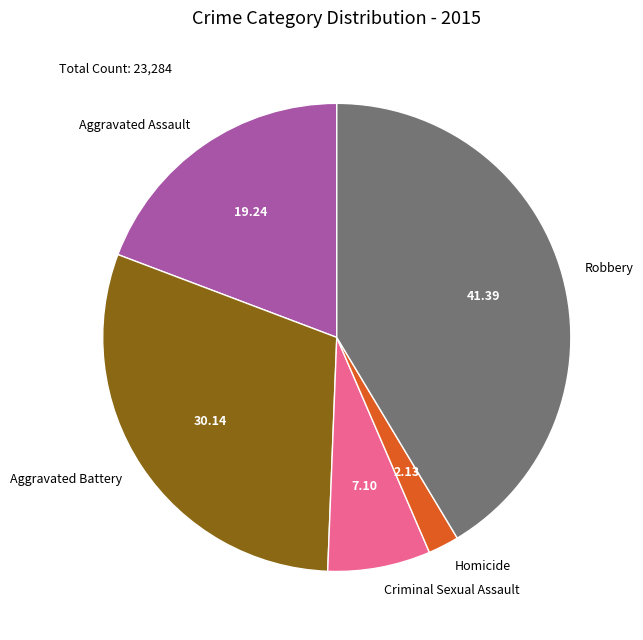

Does Aggravated Battery represent more than half of the total?

No